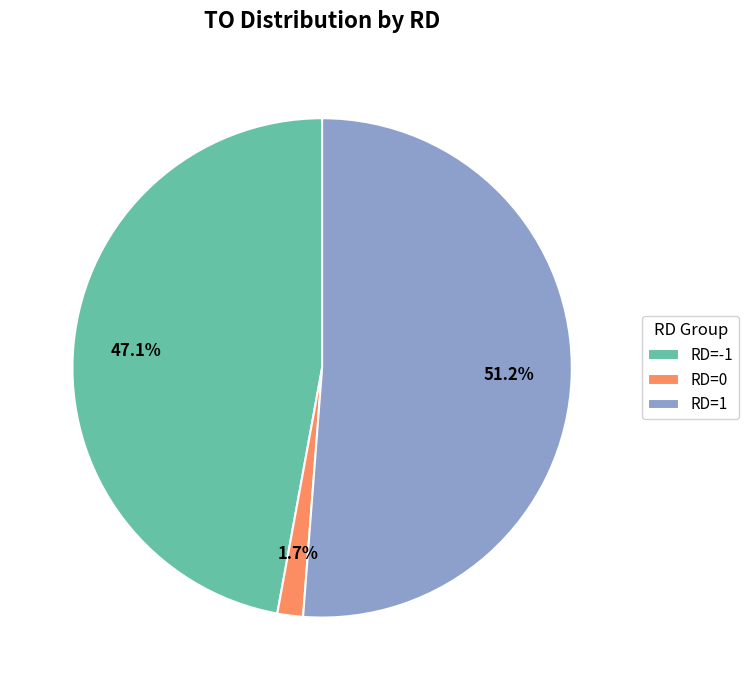

Which category accounts for the majority?

RD=1